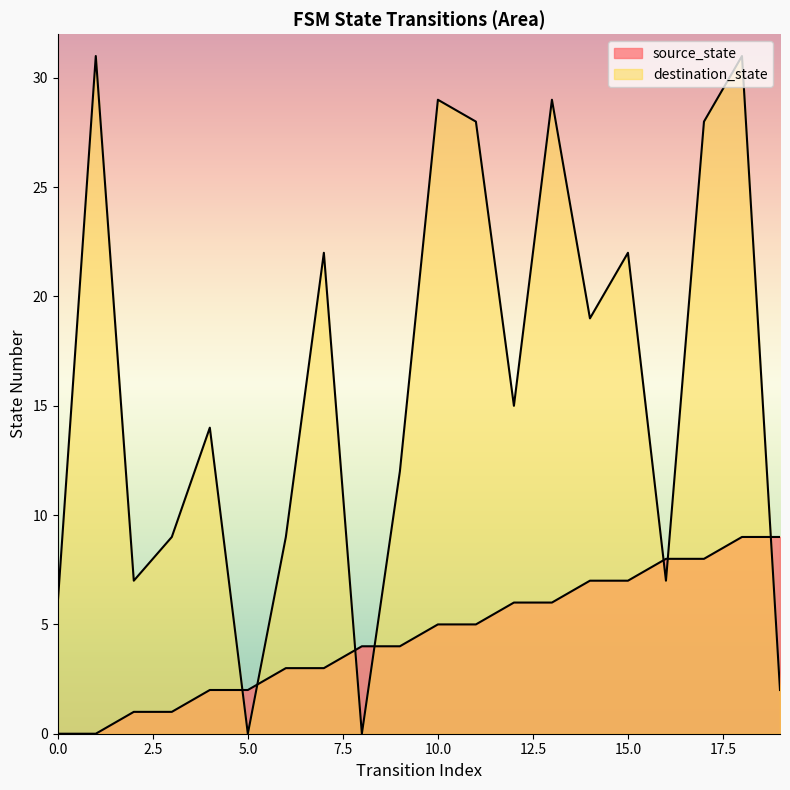

What is the difference between the second highest and second lowest values in the source_state series?

9